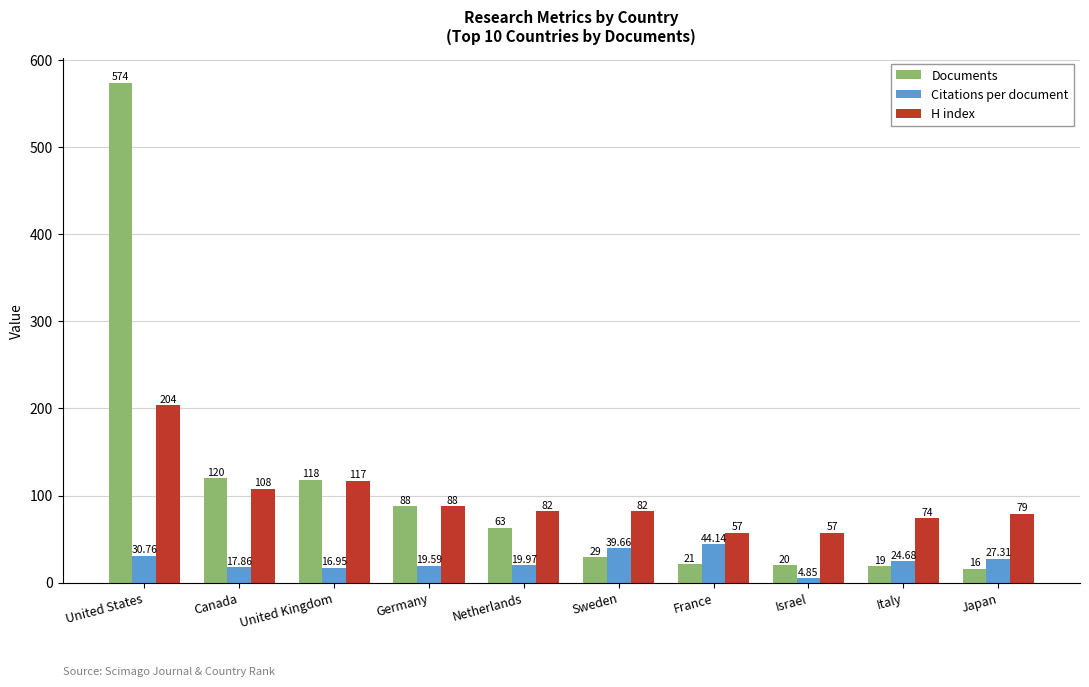

The Citations per document series shows 39.7 at Sweden. True or false?

True